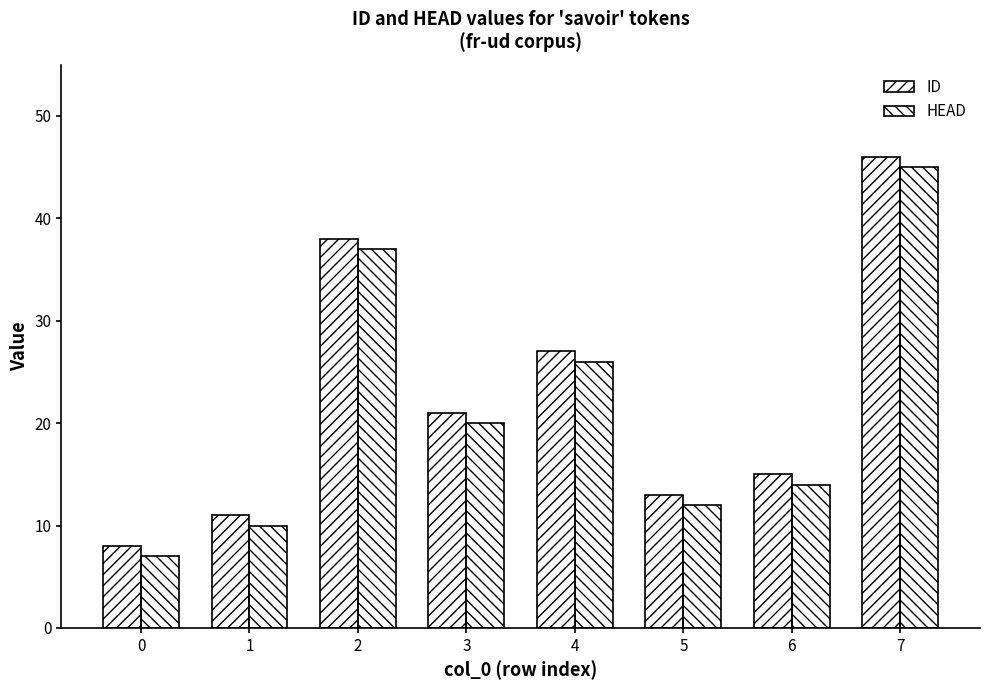

The value of ID at 7 is 63. True or false?

False